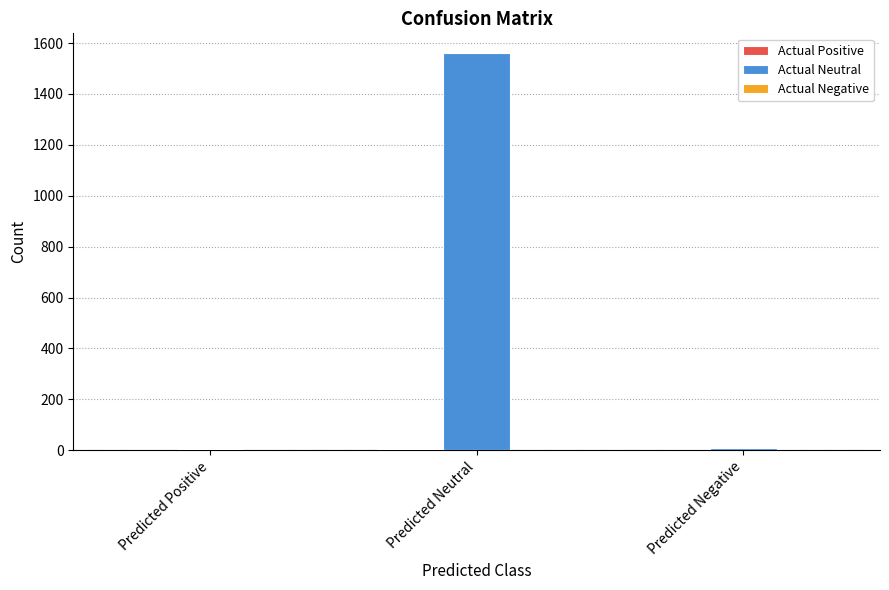

How many groups of bars are there?

3